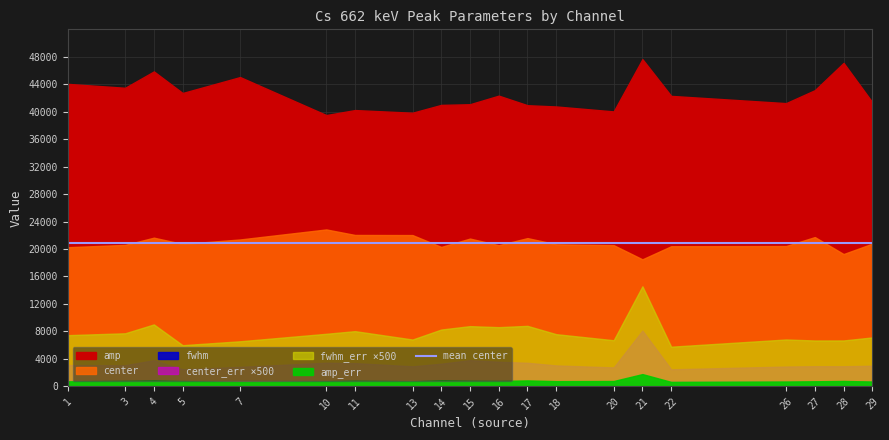

Which series has the largest total across all categories?

amp